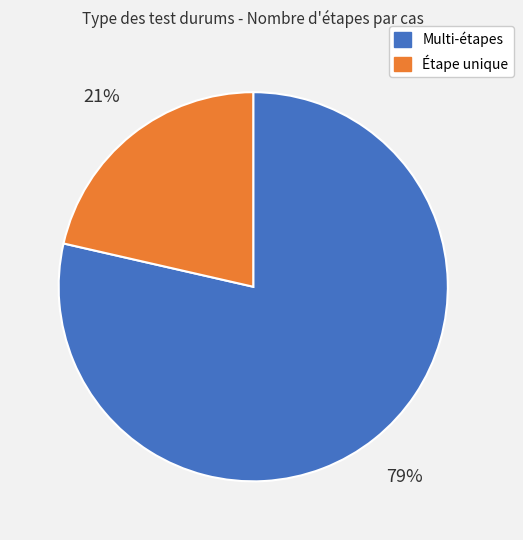

How many segments does this pie chart have?

2